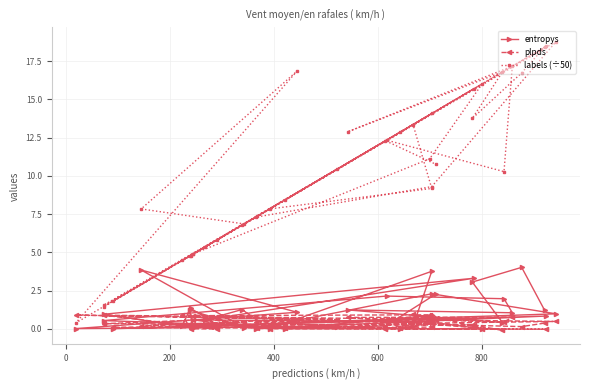

How many interior local valleys does the labels (÷50) series have?

14